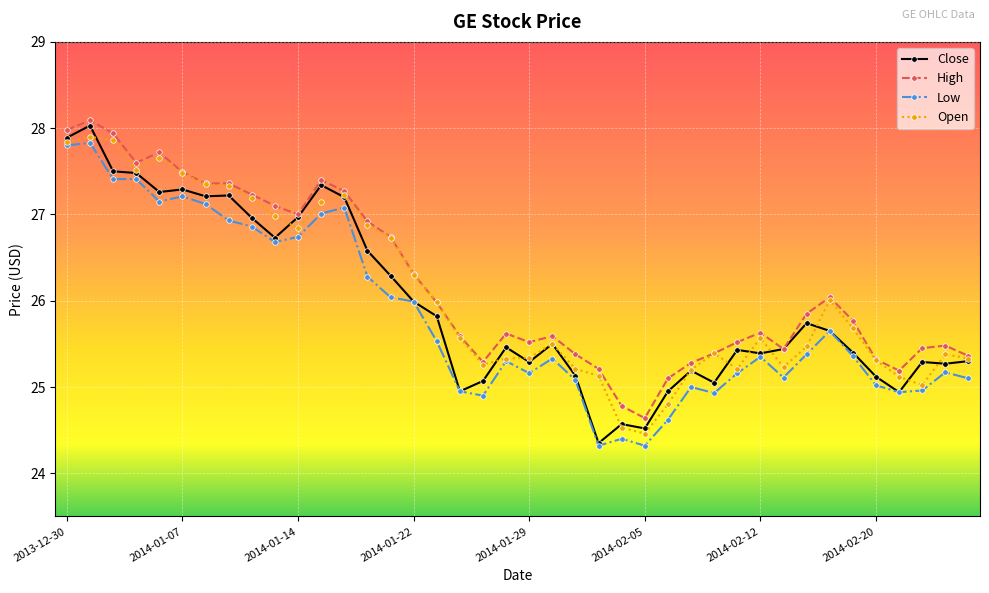

How many lines are shown in the chart?

4